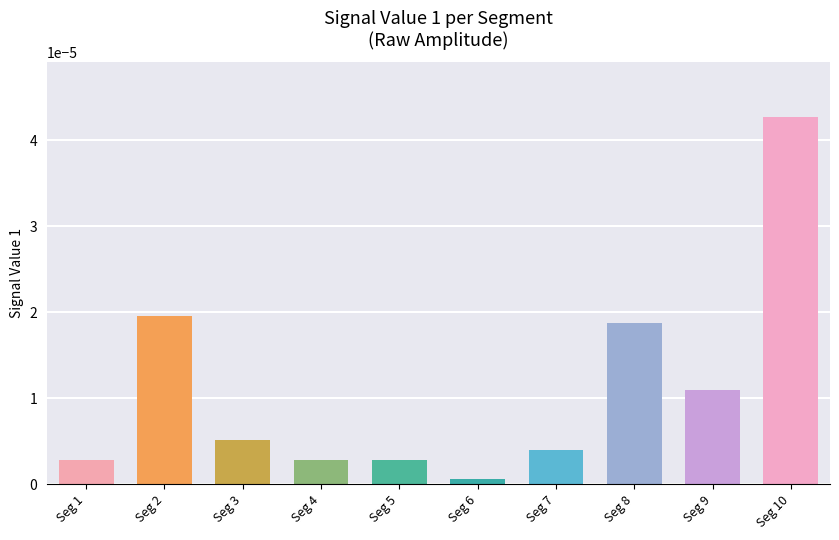

At which label is the value closest to 0?

Seg 6